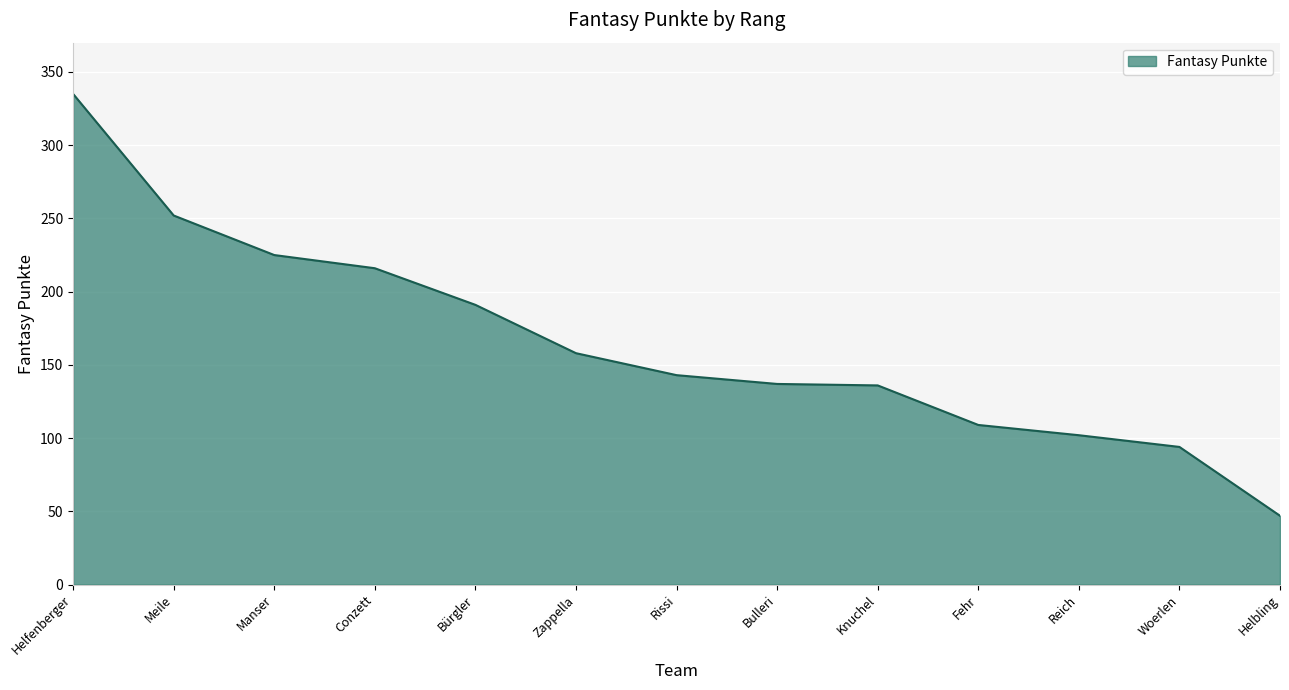

Where is the data nearest to the value 191?

Bürgler